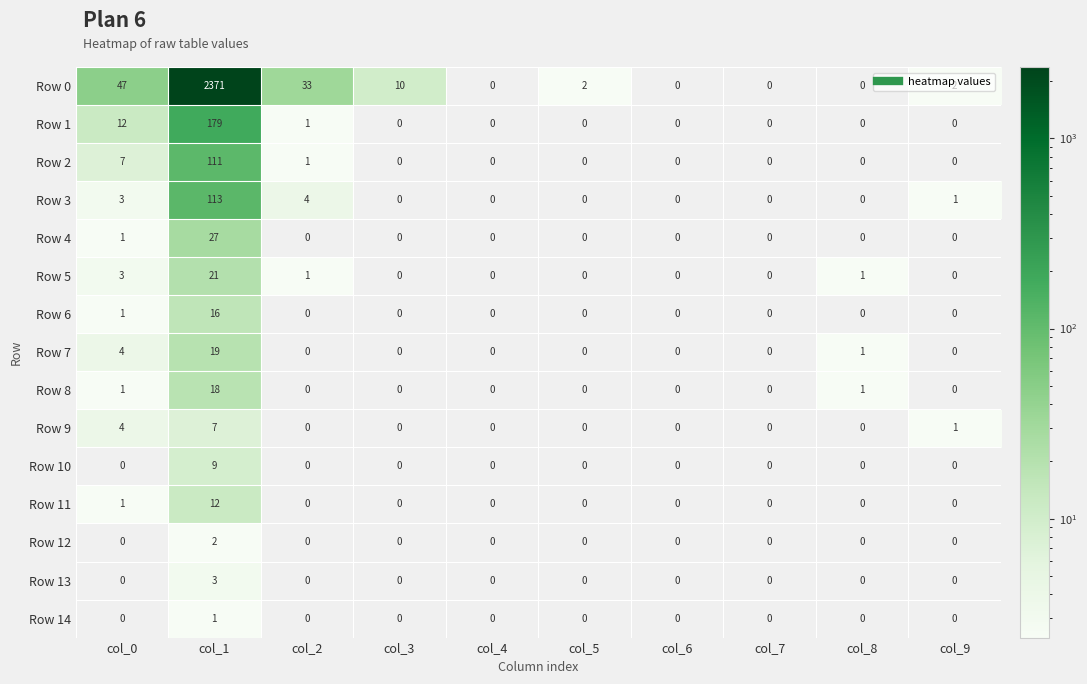

Which series has the widest spread of values?

Row 0